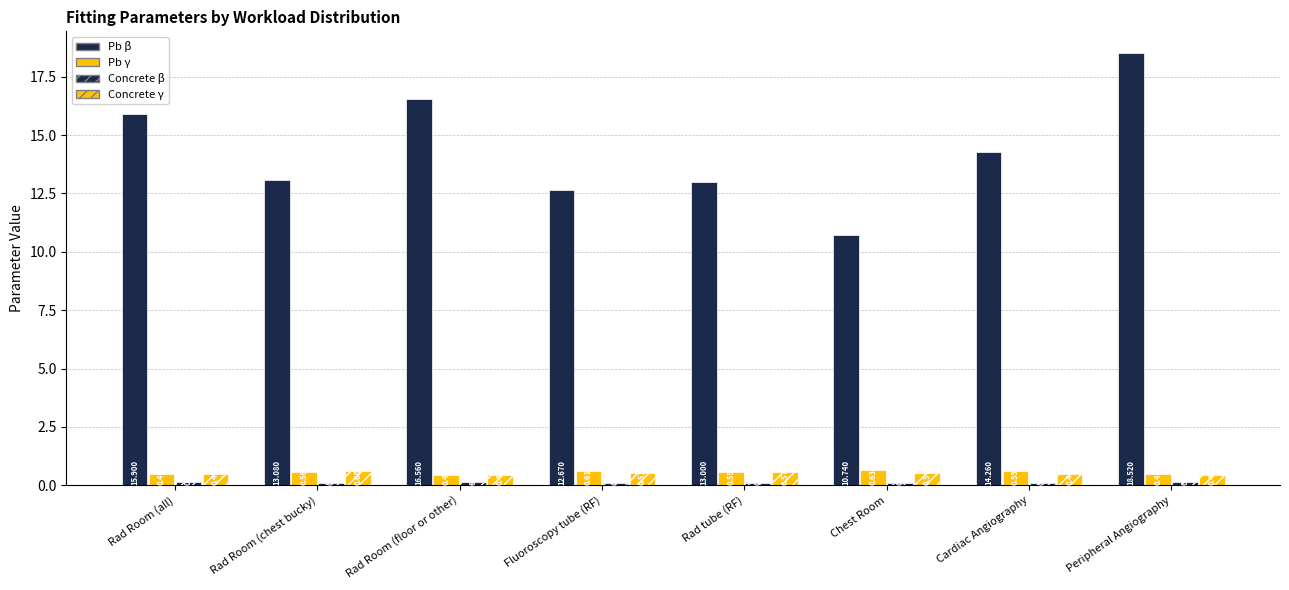

How many groups of bars are there?

8